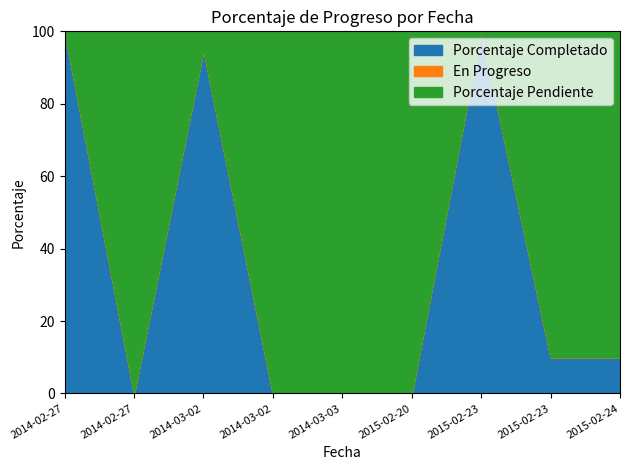

How many distinct data groups are displayed?

3